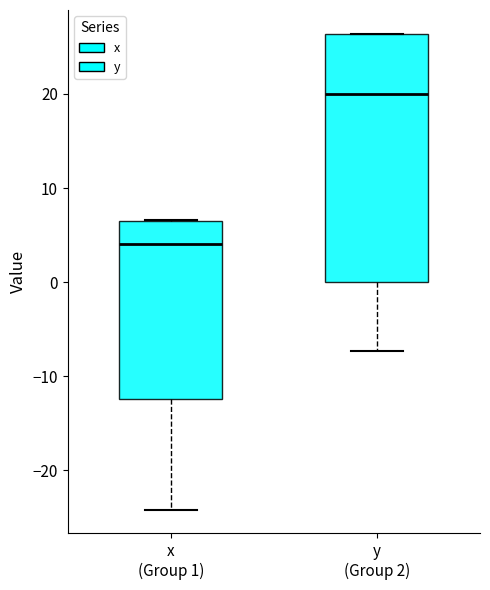

Reading left to right, transcribe this box plot: for each box, give where its median line is, the range the box spans, and where its two whiskers end, as read against the y-axis. The values are not printed on the chart, so give them approximately, as read against the axis.

x (Group 1): median 4, box -12 to 7, whiskers -24 to 7
y (Group 2): median 20, box 0 to 26, whiskers -7 to 26